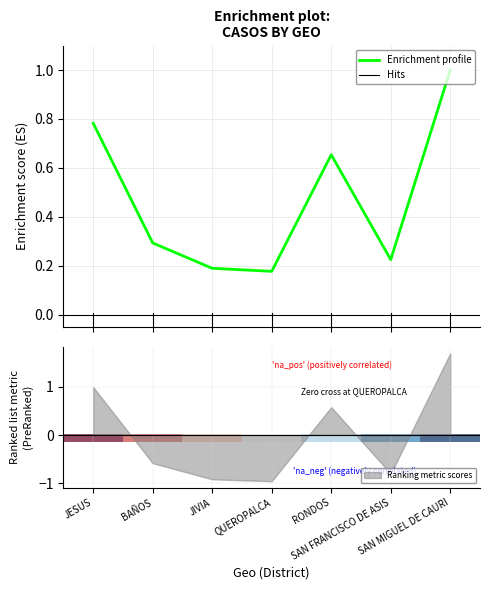

What is the label of the 1st point from the left?

JESUS